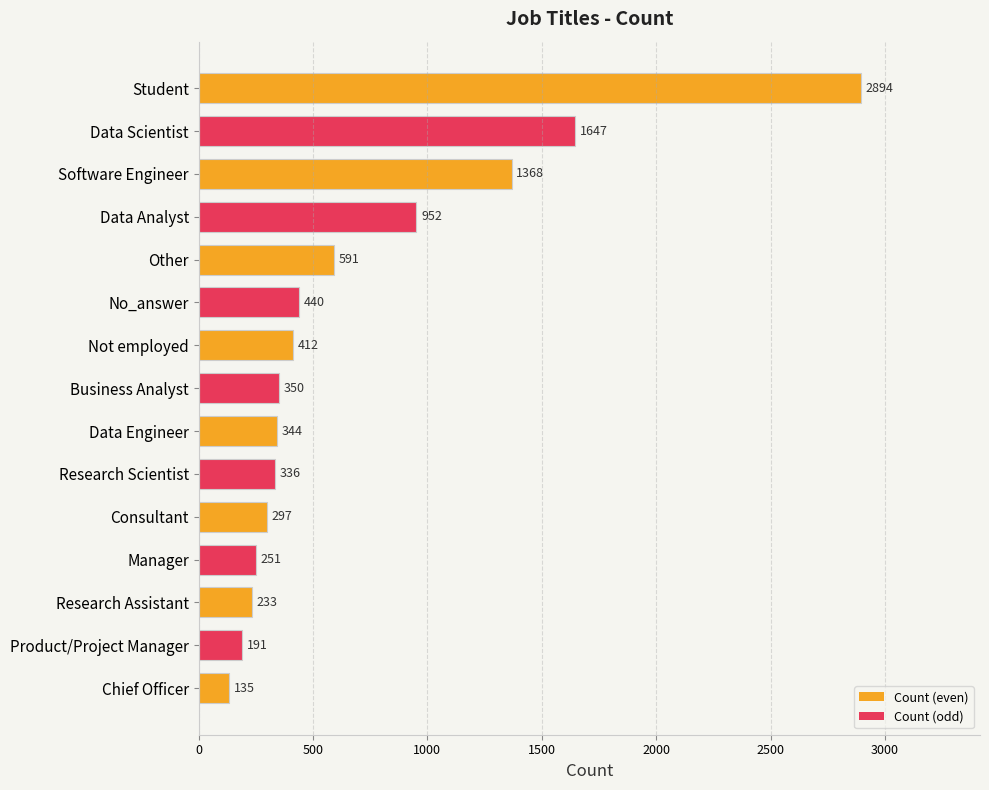

Reading top to bottom, extract all data points from this chart.

Student=2894	Data Scientist=1647	Software Engineer=1368	Data Analyst=952	Other=591	No_answer=440	Not employed=412	Business Analyst=350	Data Engineer=344	Research Scientist=336	Consultant=297	Manager=251	Research Assistant=233	Product/Project Manager=191	Chief Officer=135